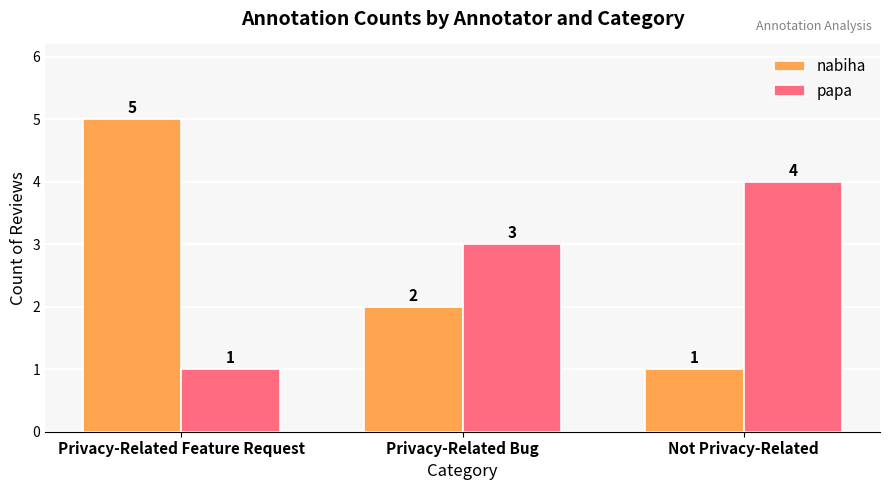

What is the total value across all series at Not Privacy-Related?

5